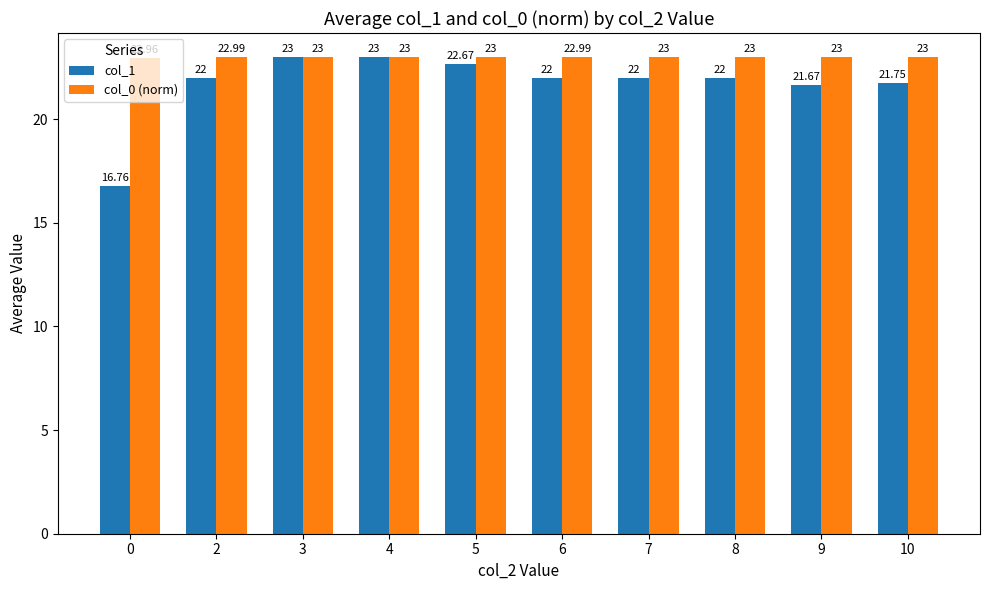

Which series has the largest total across all categories?

col_0 (norm)